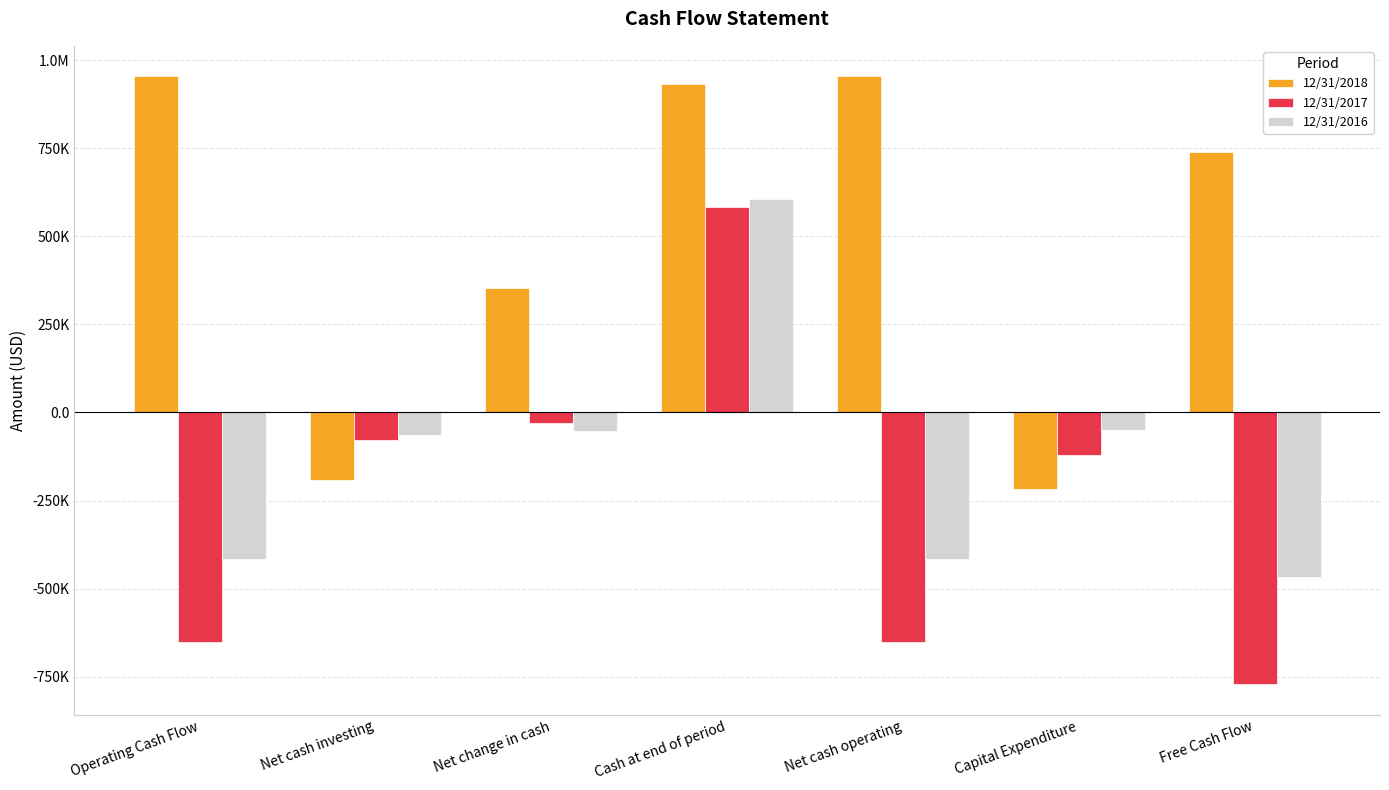

At which category does the chart reach its minimum across all series?

Free Cash Flow